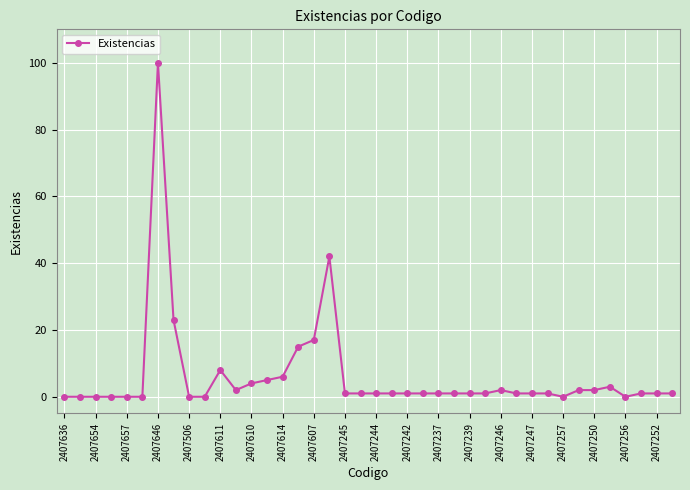

How many lines are shown in the chart?

1